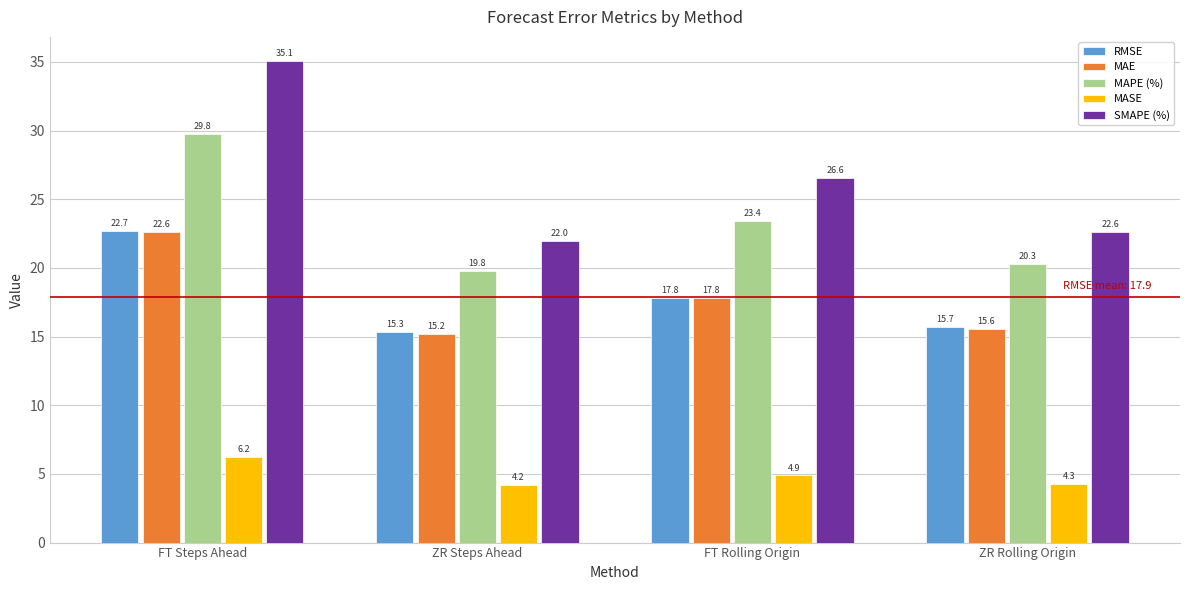

What position from the right is FT Rolling Origin?

2